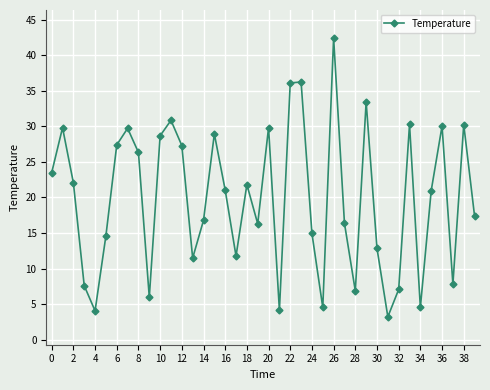

What is the greatest value displayed?

42.4